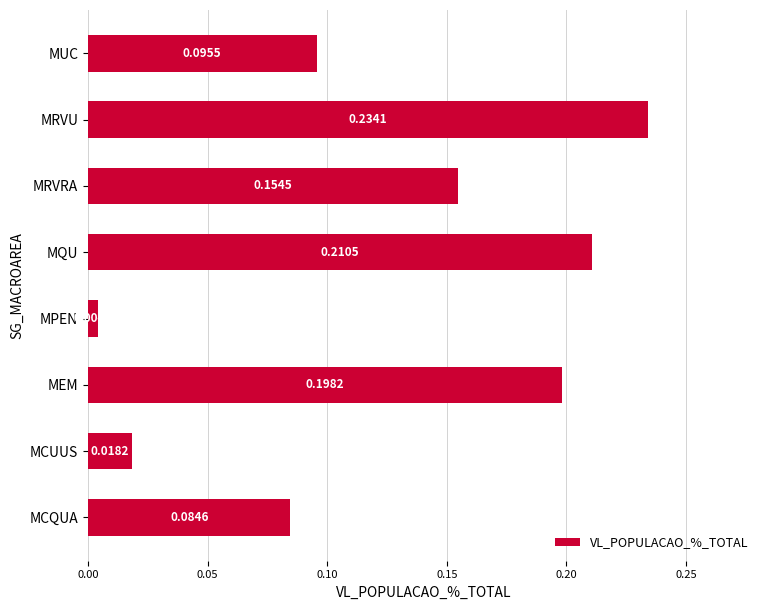

What is the change in value from MPEN to MRVU?

+0.2